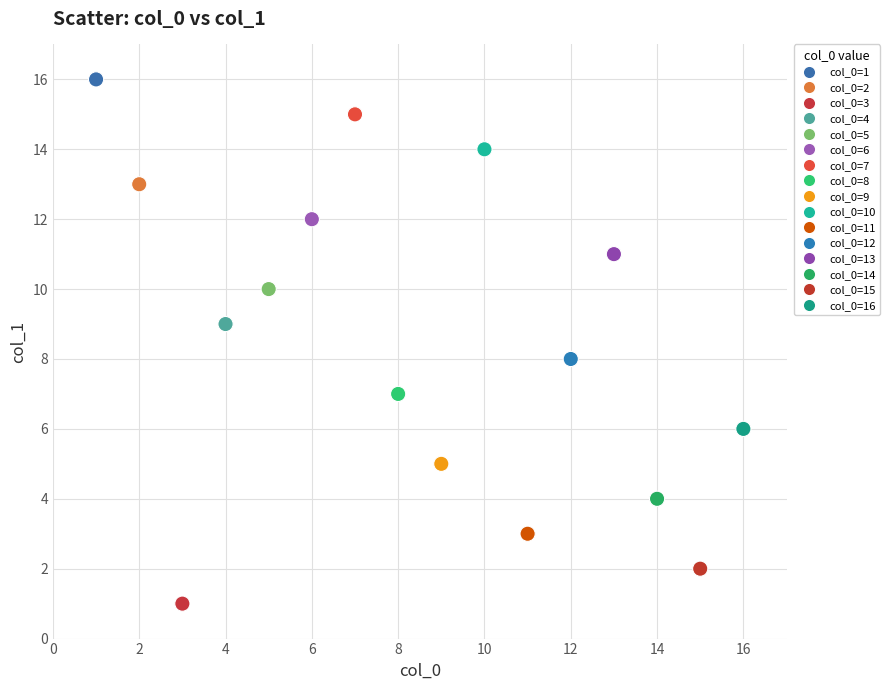

What is the range of Y values (max minus min)?

15